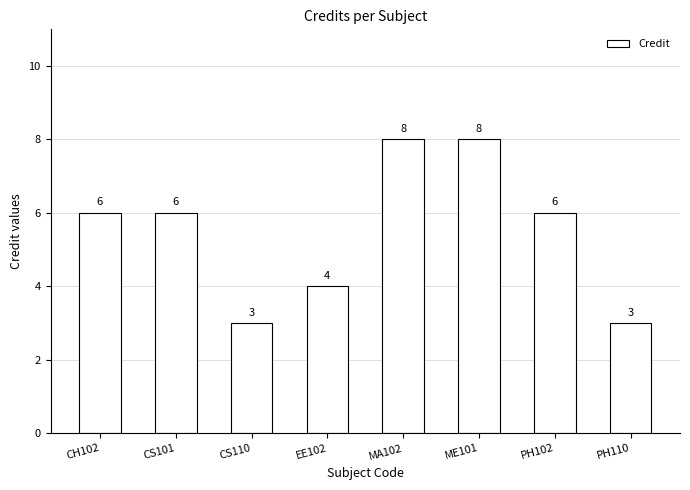

Reading right to left, transcribe all the data shown in this chart.

3	6	8	8	4	3	6	6